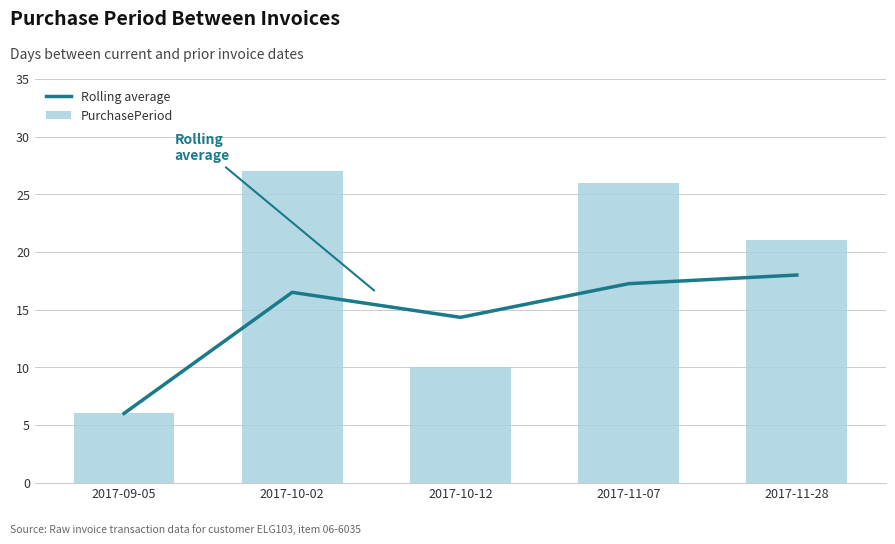

Read the Rolling average value at 2017-11-07.

17.2